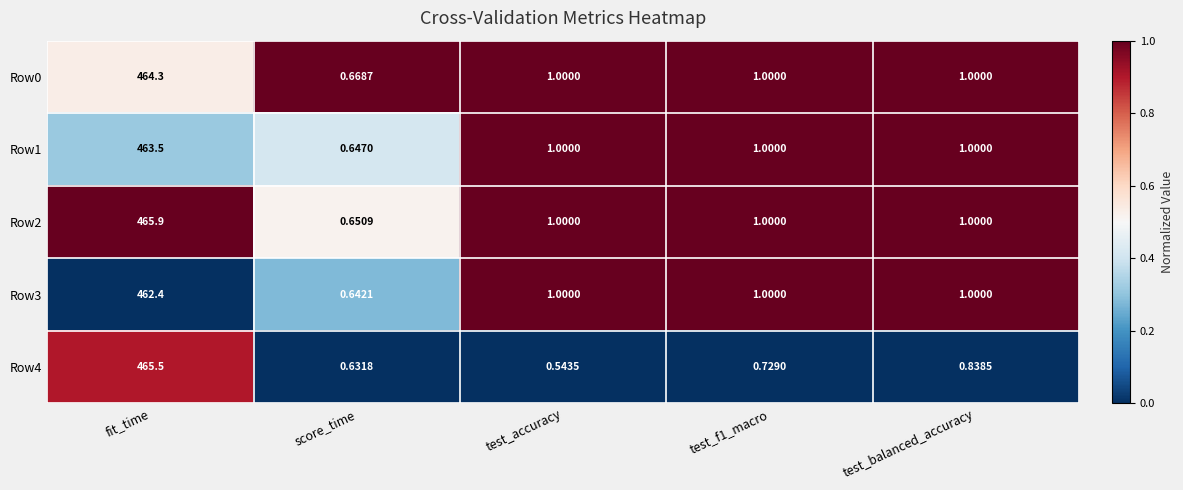

At how many categories does at least one series exceed 0?

5